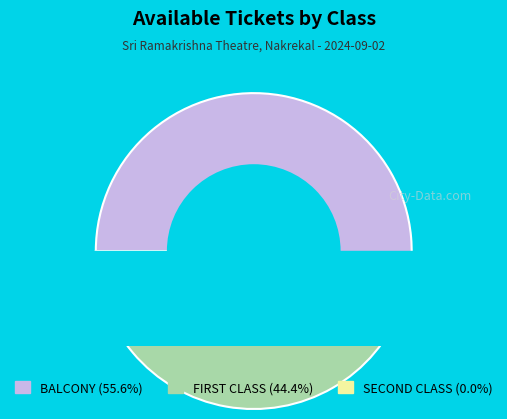

What is the smallest slice in the pie chart?

SECOND CLASS